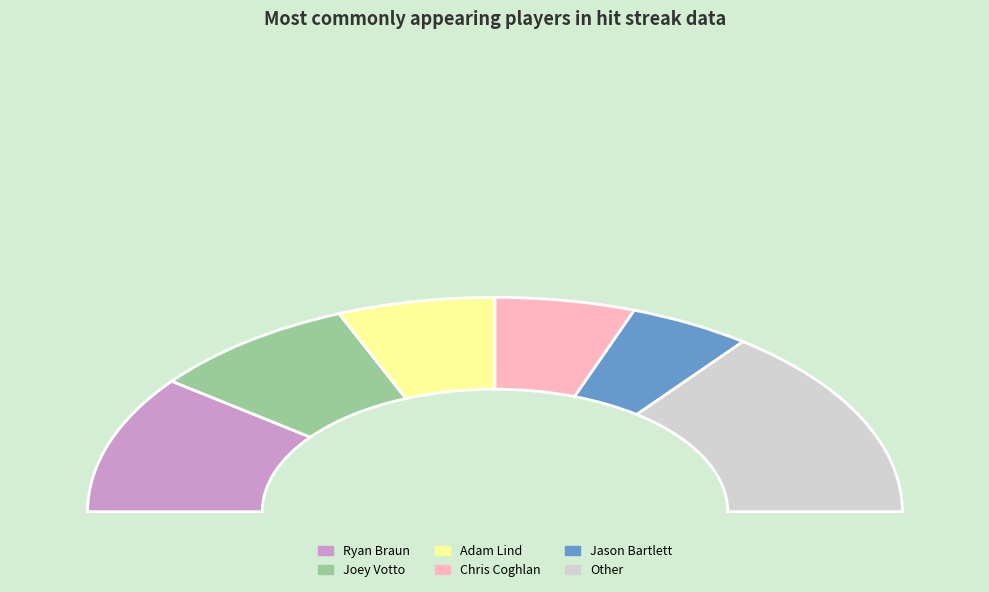

Is there a majority slice in this chart?

No